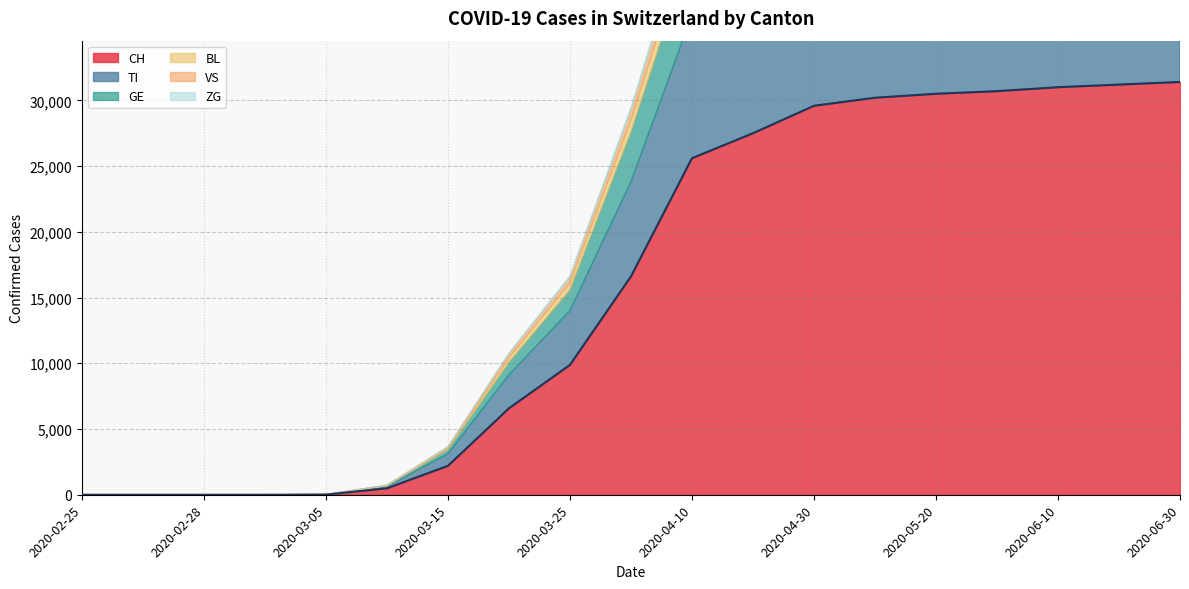

How many values exceed 16605?

9